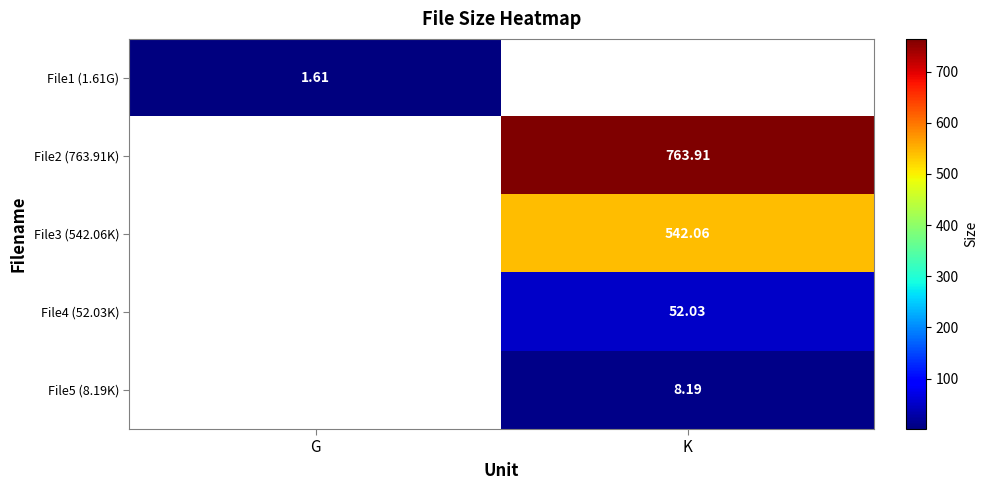

Is the value of File2 (763.91K) at K greater than the value of File4 (52.03K) at K?

Yes